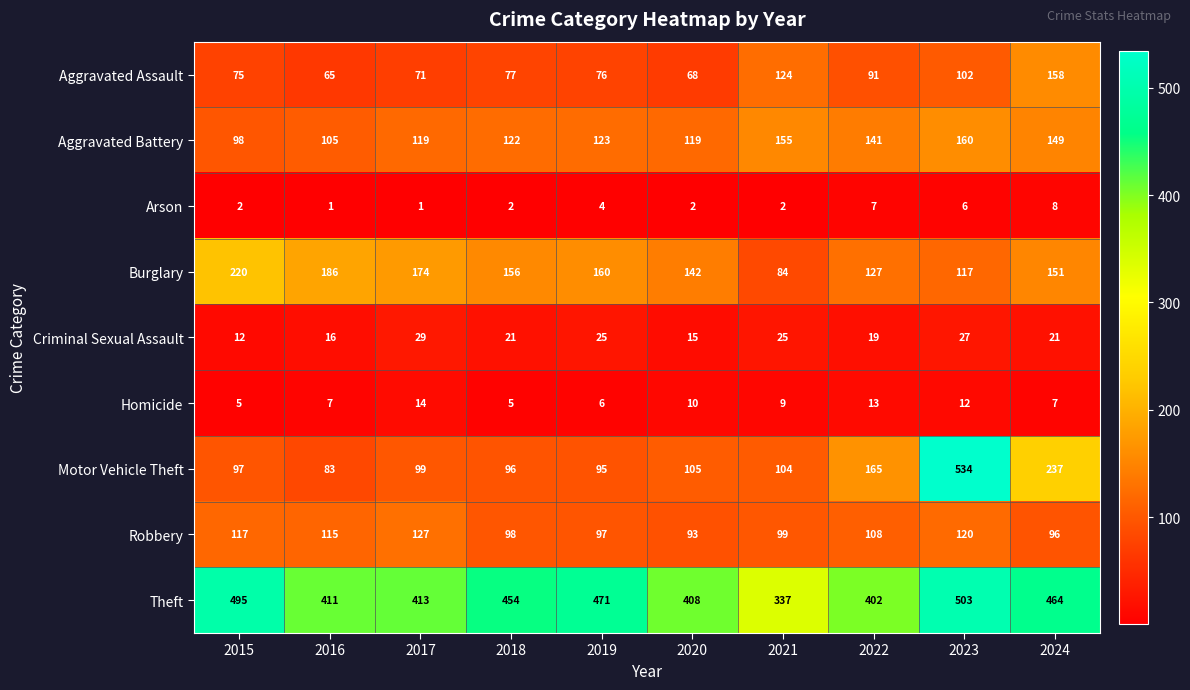

How many values in the Burglary series are below 156?

5